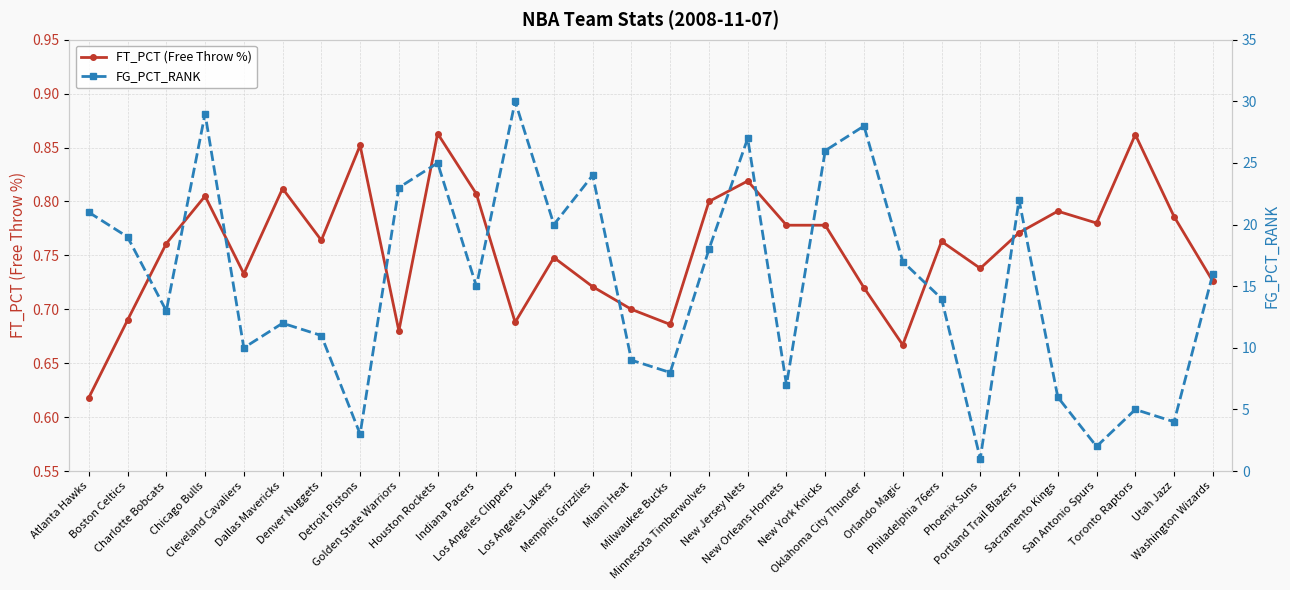

The value of FT_PCT (Free Throw %) at Indiana Pacers is 0.2. True or false?

False